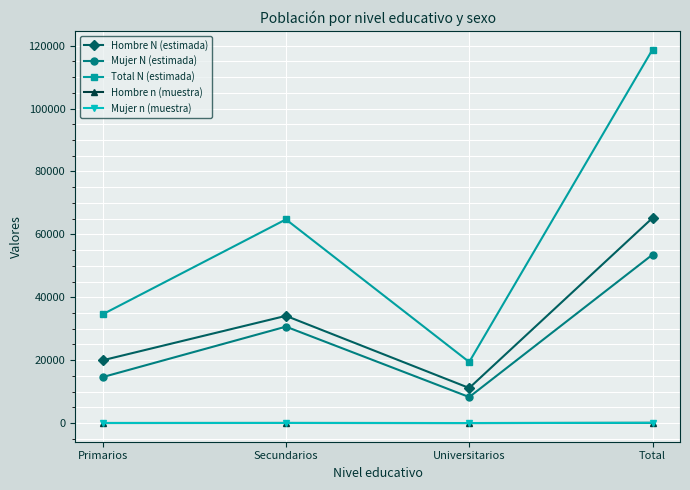

What are all the series names shown in the legend?

Hombre N (estimada), Mujer N (estimada), Total N (estimada), Hombre n (muestra), Mujer n (muestra)